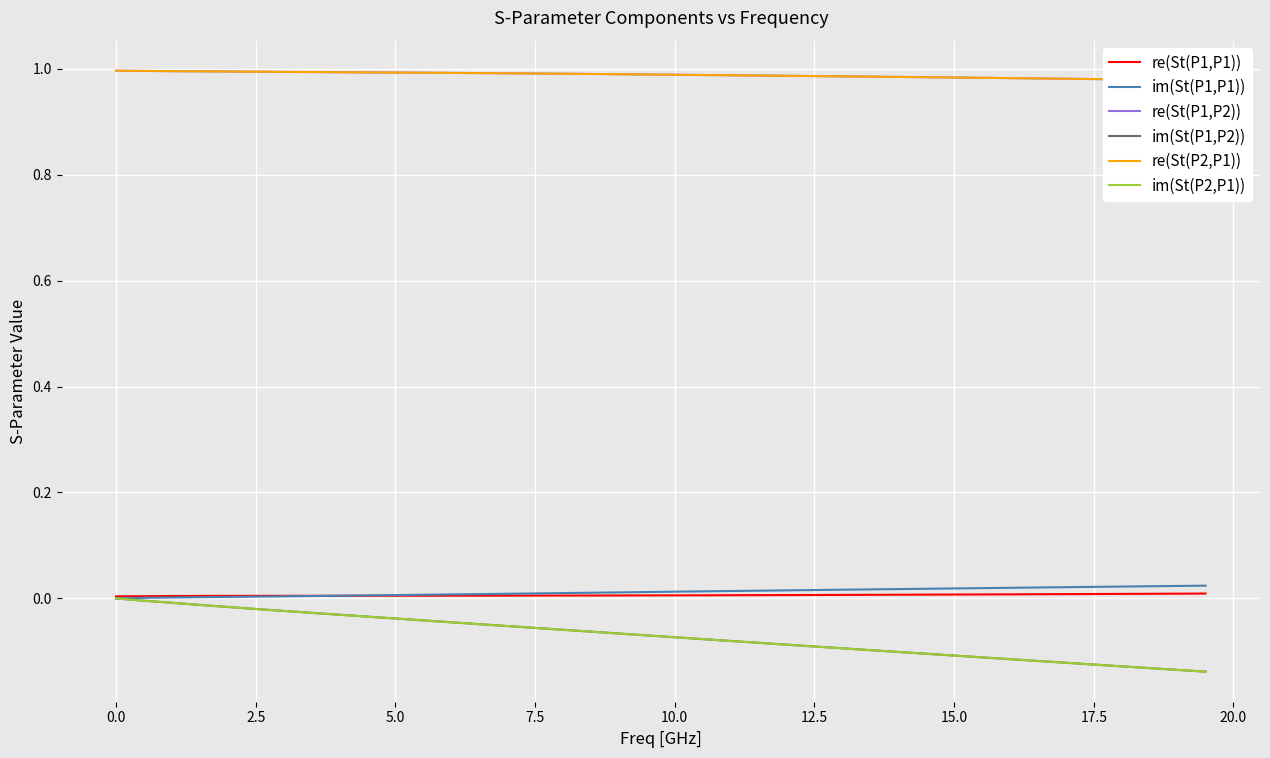

Which series has the widest spread of values?

im(St(P2,P1))